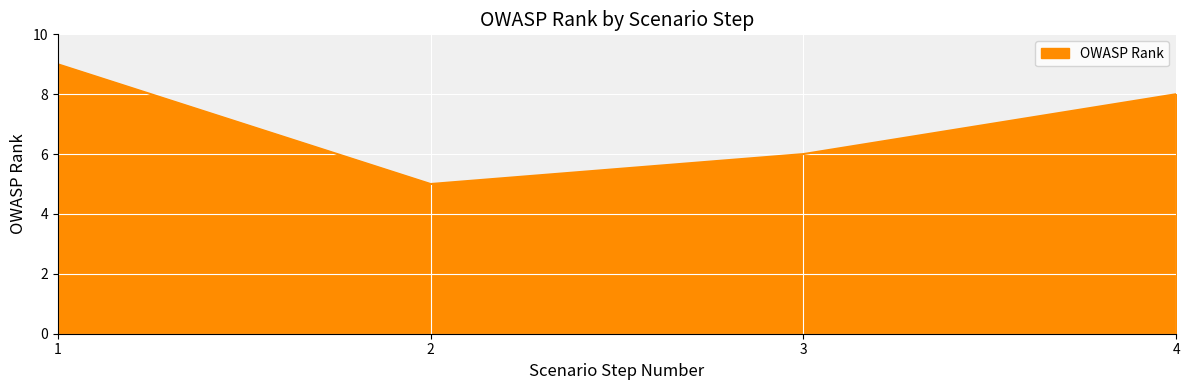

List the labels in order of value, smallest first.

2, 3, 4, 1